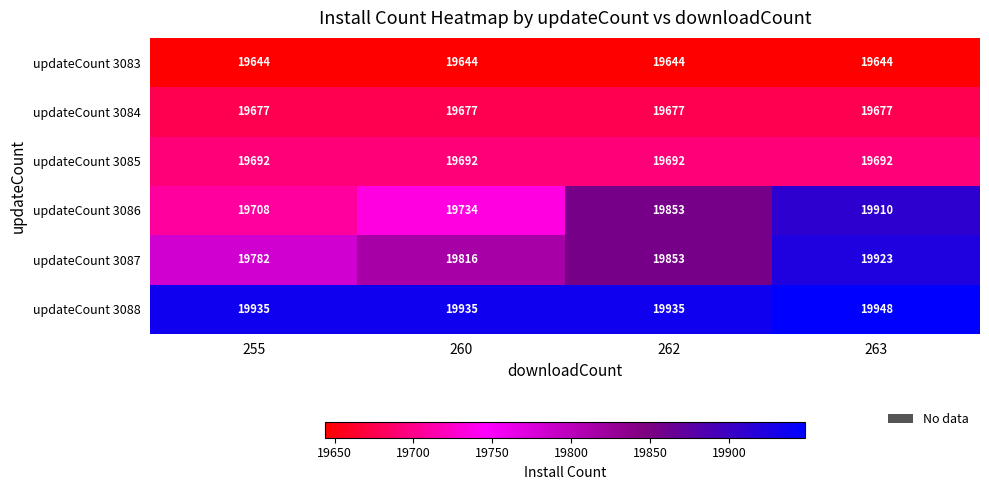

What value does the updateCount 3086 series have at 260, to the nearest 50?

19750